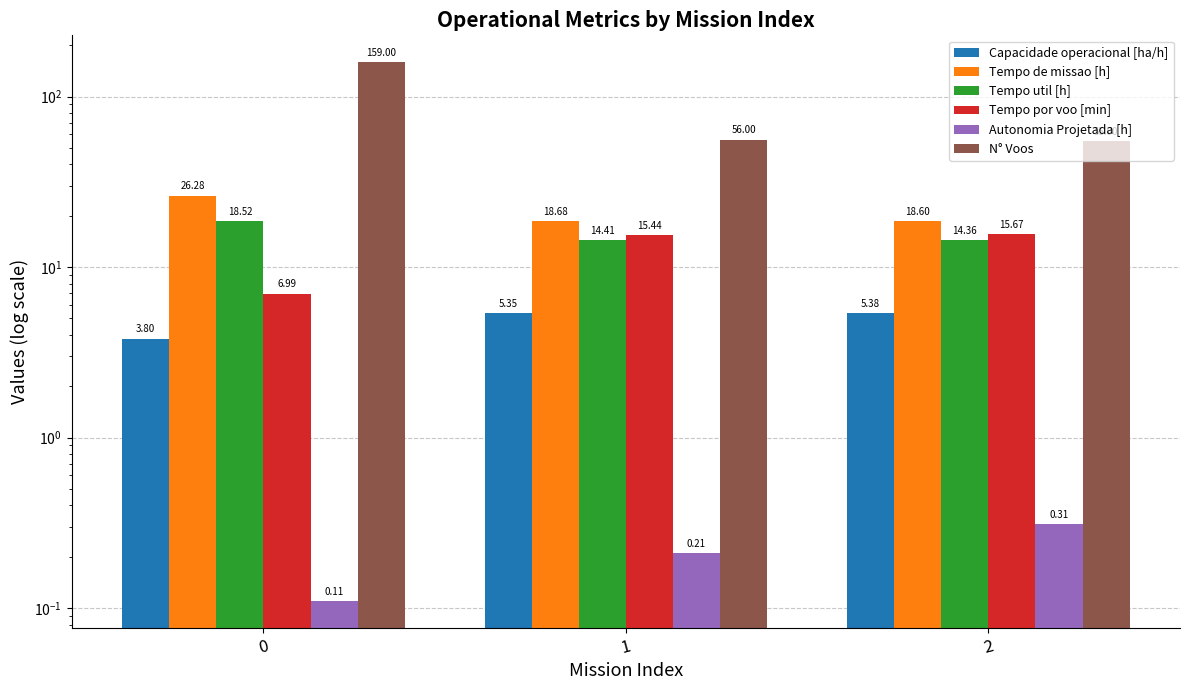

Rank the series at 2 from lowest to highest value.

Autonomia Projetada [h], Capacidade operacional [ha/h], Tempo util [h], Tempo por voo [min], Tempo de missao [h], N° Voos